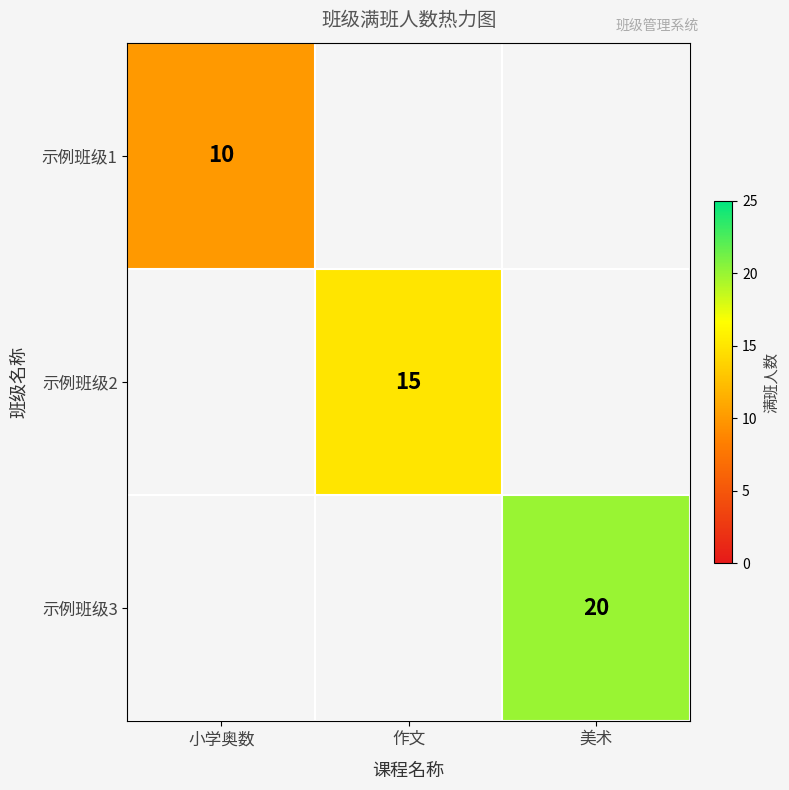

Which has a higher value, 小学奥数 or 作文?

作文